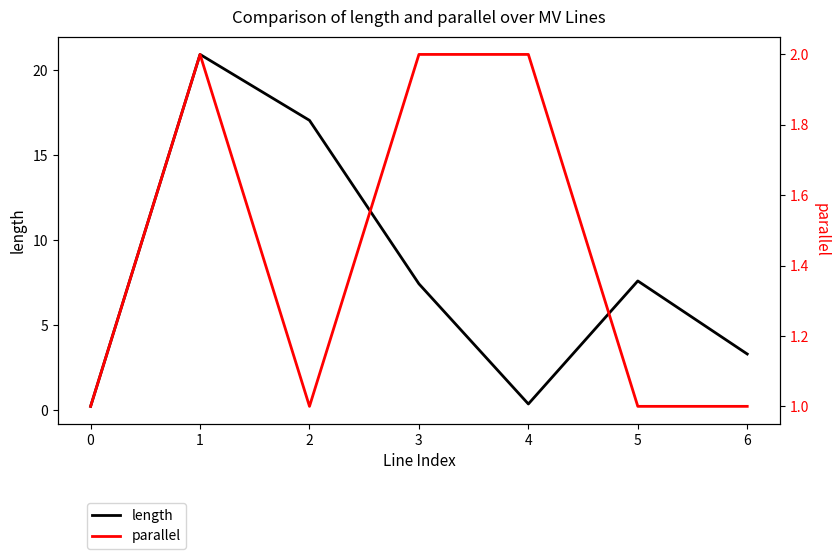

Which category has the highest value in the parallel series?

1